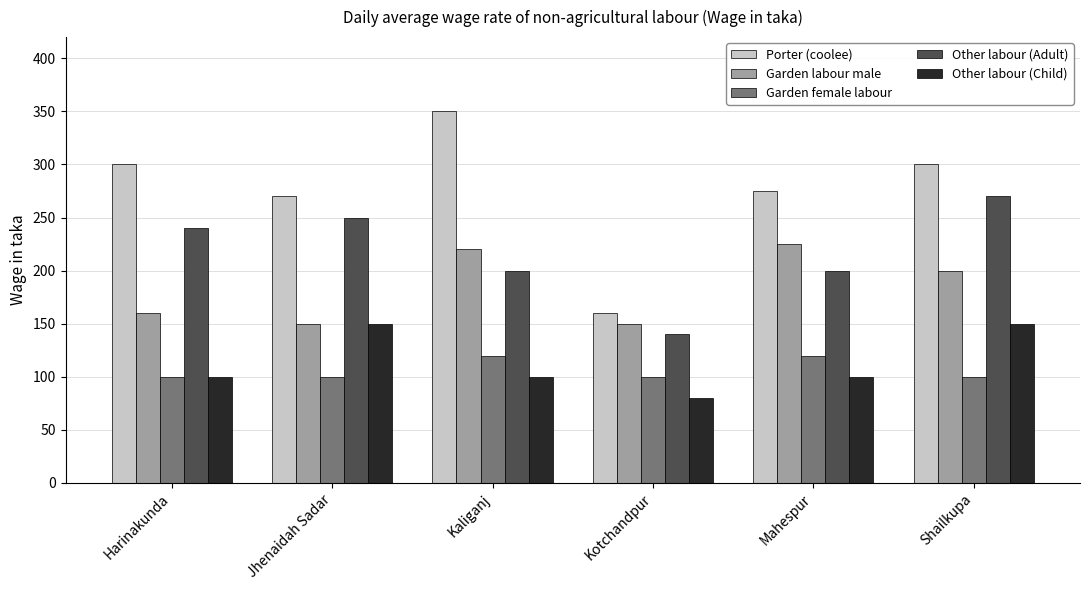

Is the value of Other labour (Adult) at Harinakunda greater than the value of Porter (coolee) at Mahespur?

No